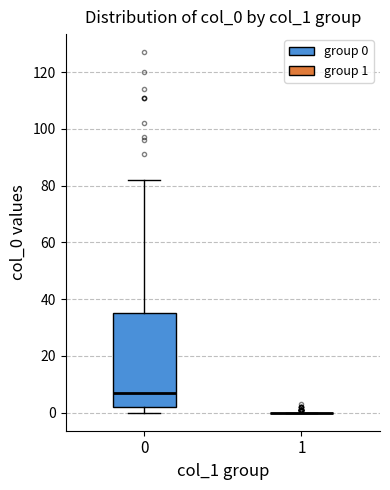

Reading left to right, read every box against the y-axis: the position of its median line, the range the box covers, and the ends of its whiskers. The values are not printed on the chart, so give them approximately, as read against the axis.

0: median 8, box 2 to 36, whiskers 0 to 82
1: box collapsed to a line at 0, whiskers 0 to 0